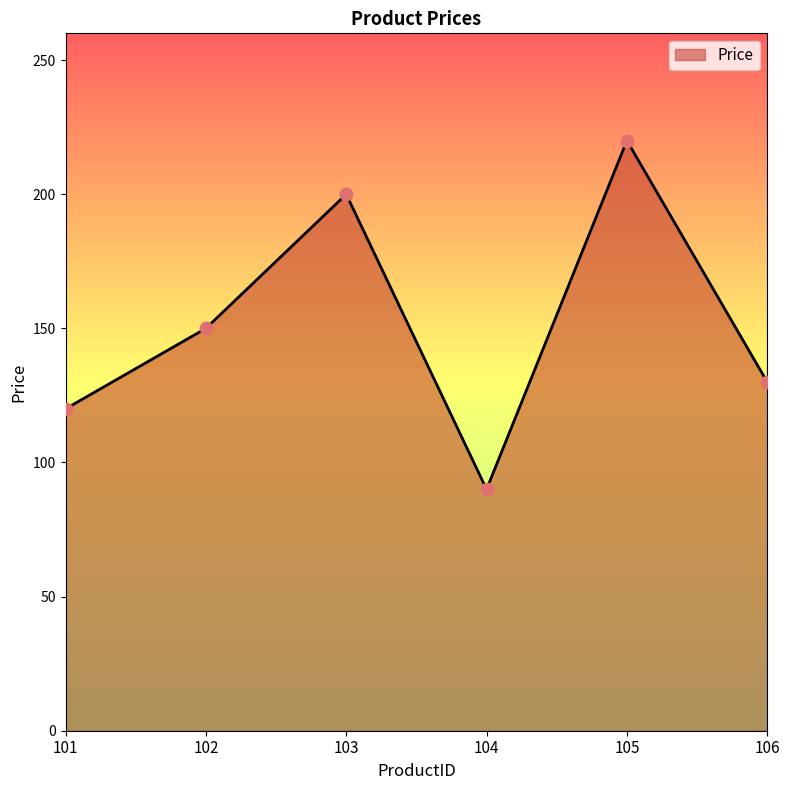

What is the ratio of the value at 102 to the value at 104?

1.7